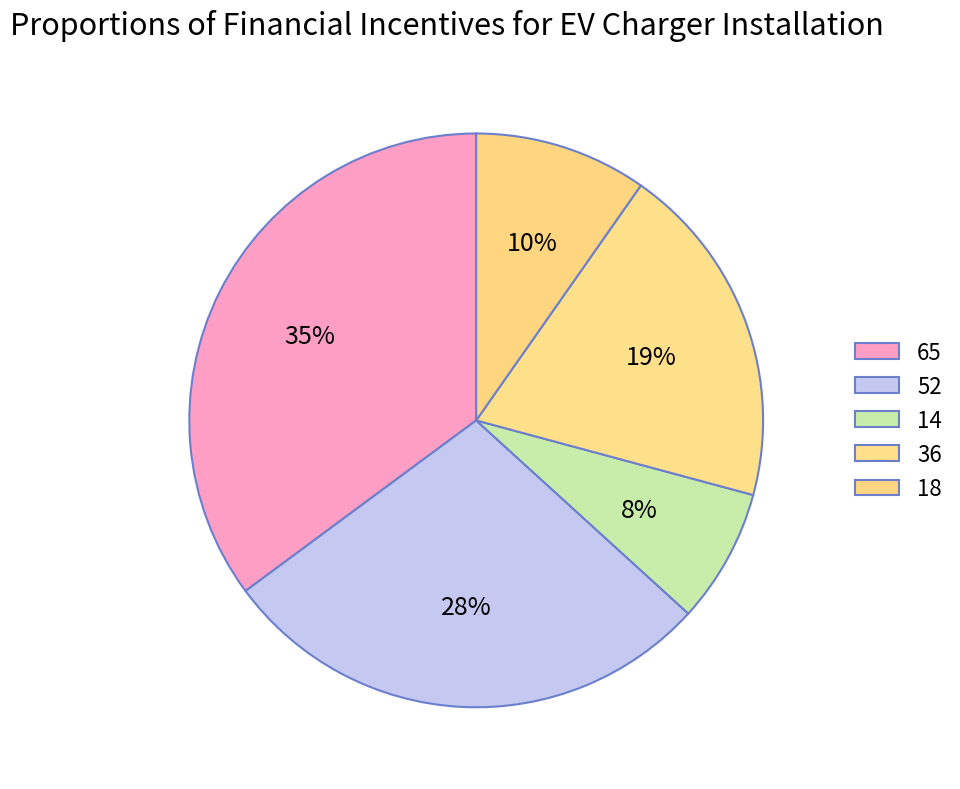

To the nearest percent, what is the difference between the 14 and 52 slice percentages?

21%